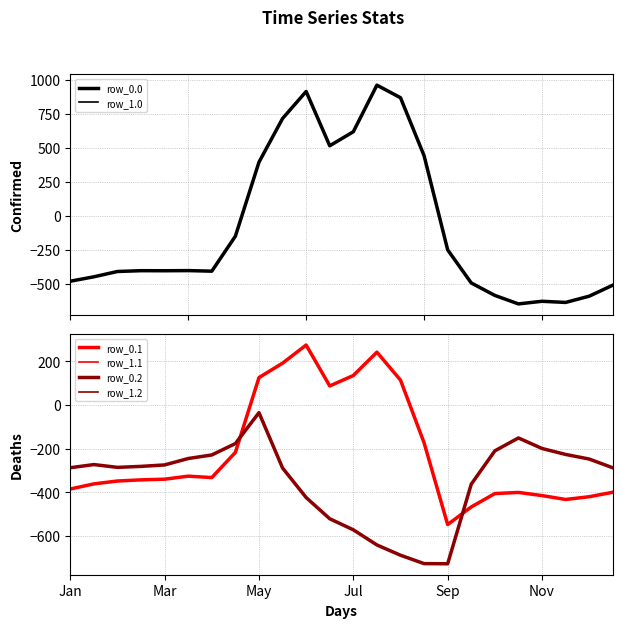

List the series in order of their peak value, highest first.

row_0.0, row_1.0, row_0.1, row_1.1, row_0.2, row_1.2